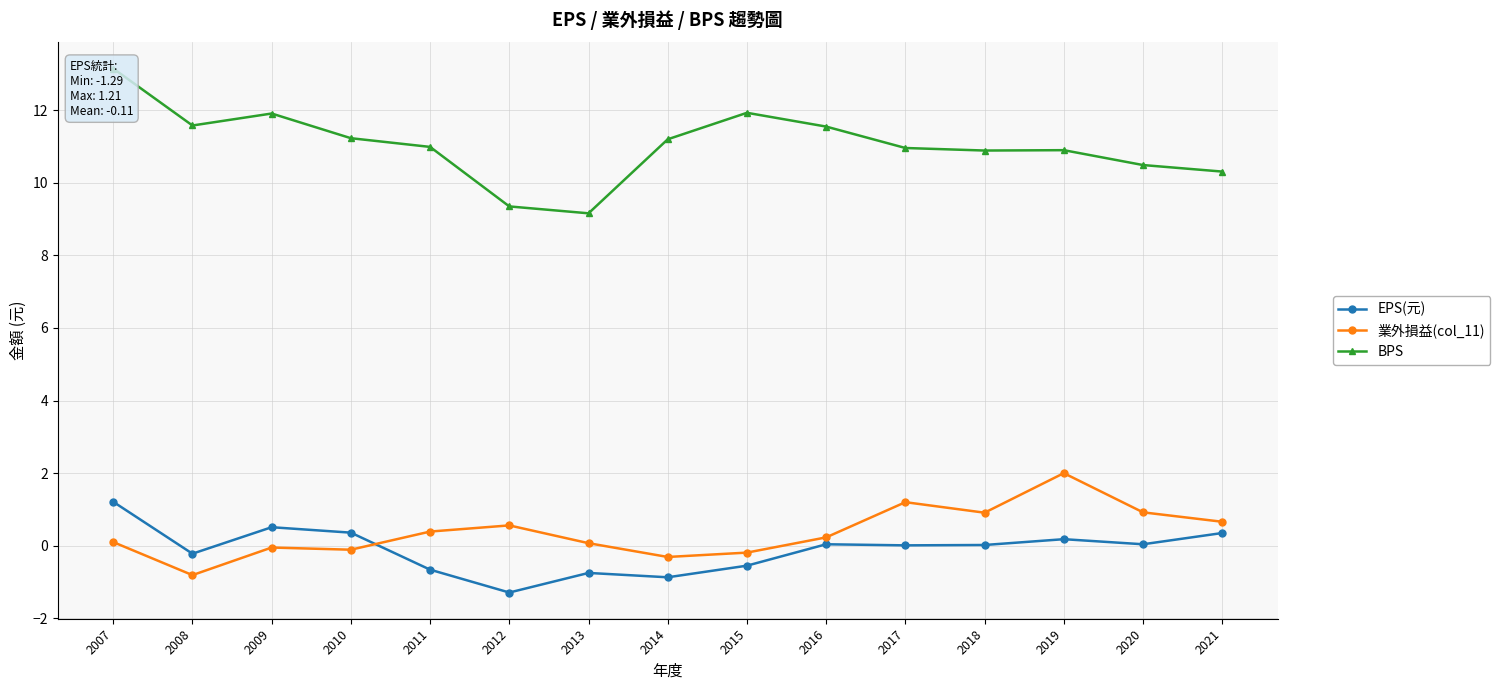

Between 2017 and 2020, which series saw the biggest shift?

BPS